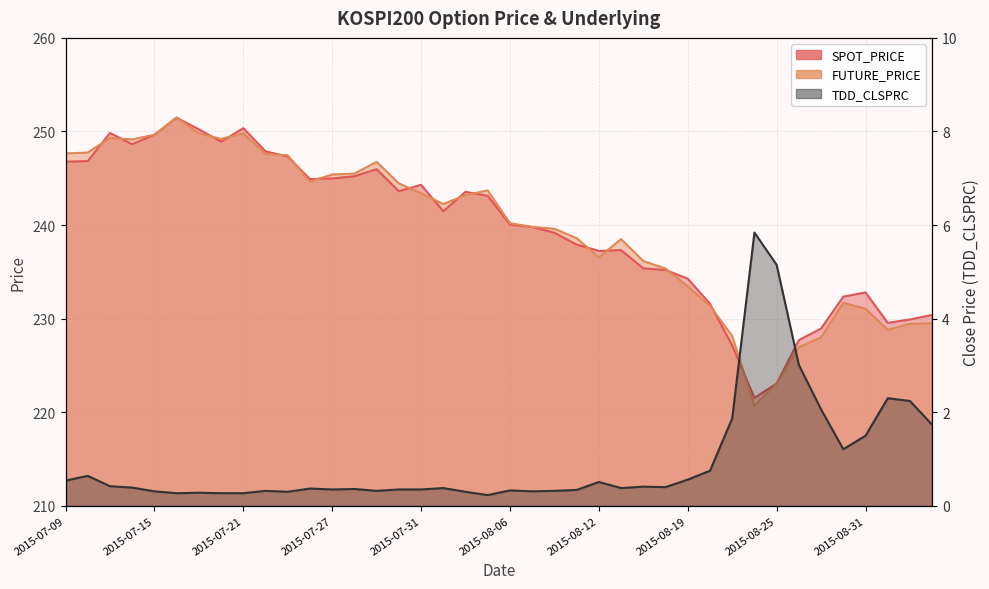

What is the sum of the TDD_CLSPRC values at 2015-07-13 and 2015-08-03?

0.8